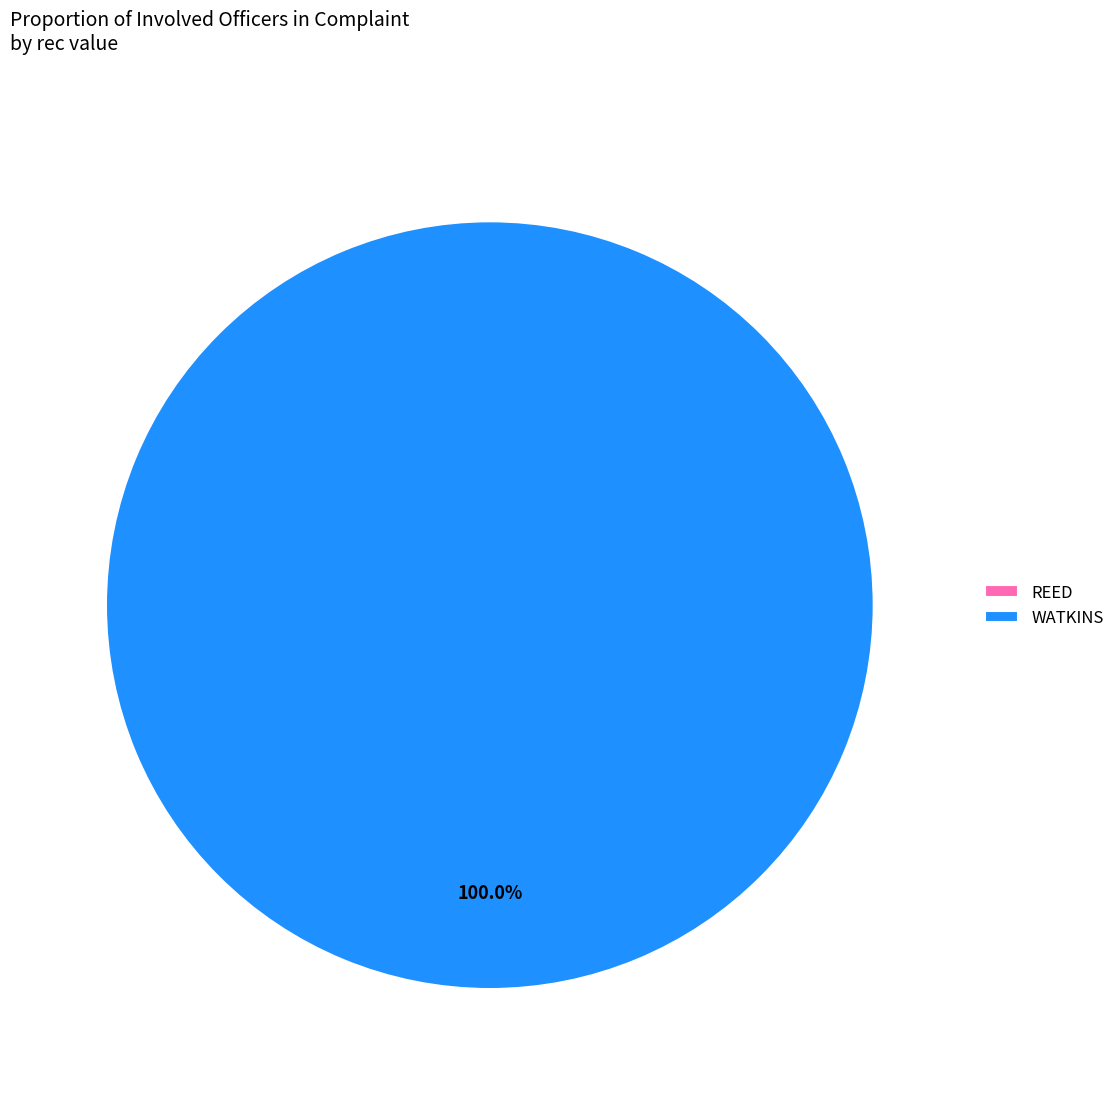

What is the total percentage of REED and WATKINS?

100.0%